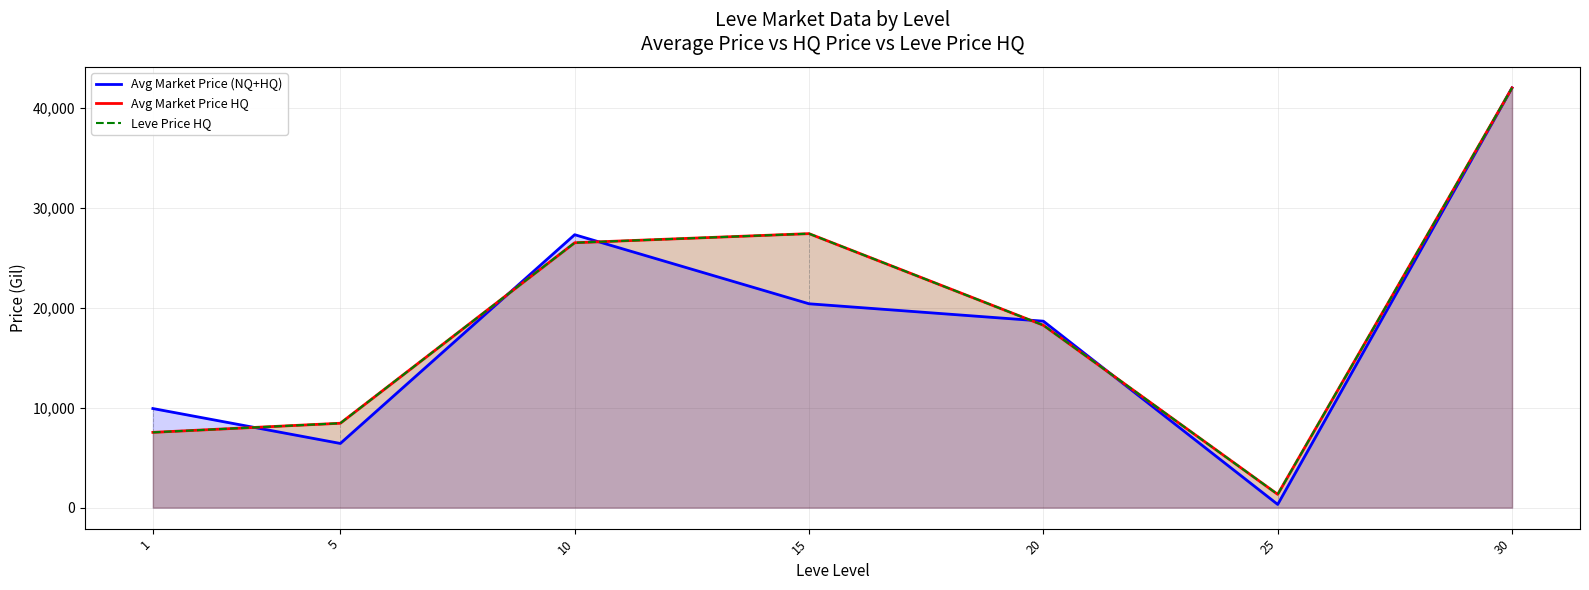

At how many categories does at least one series exceed 13687?

4